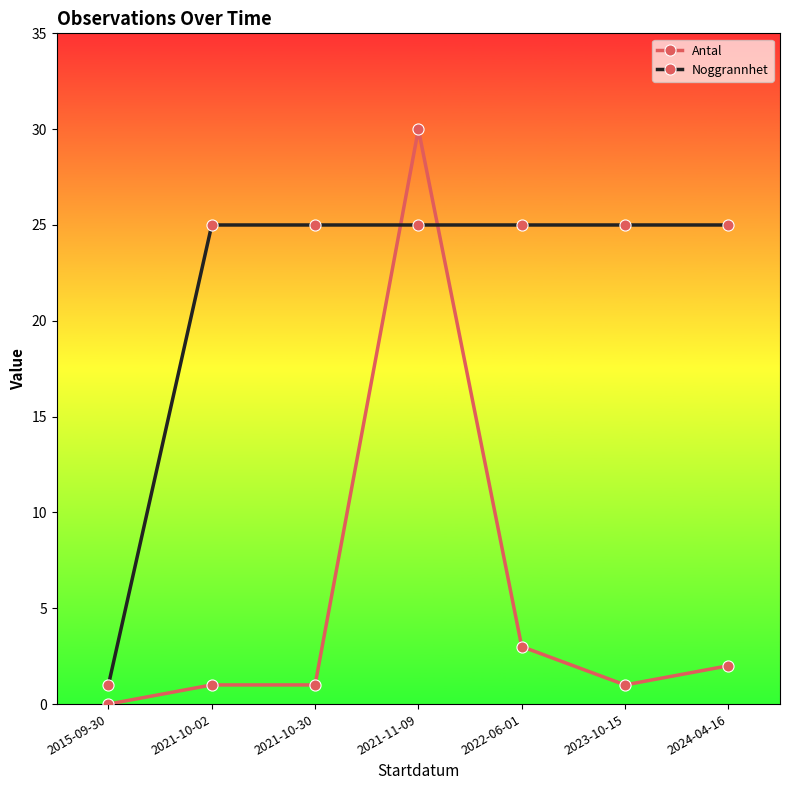

At which category is the sum across all series the highest?

2021-11-09